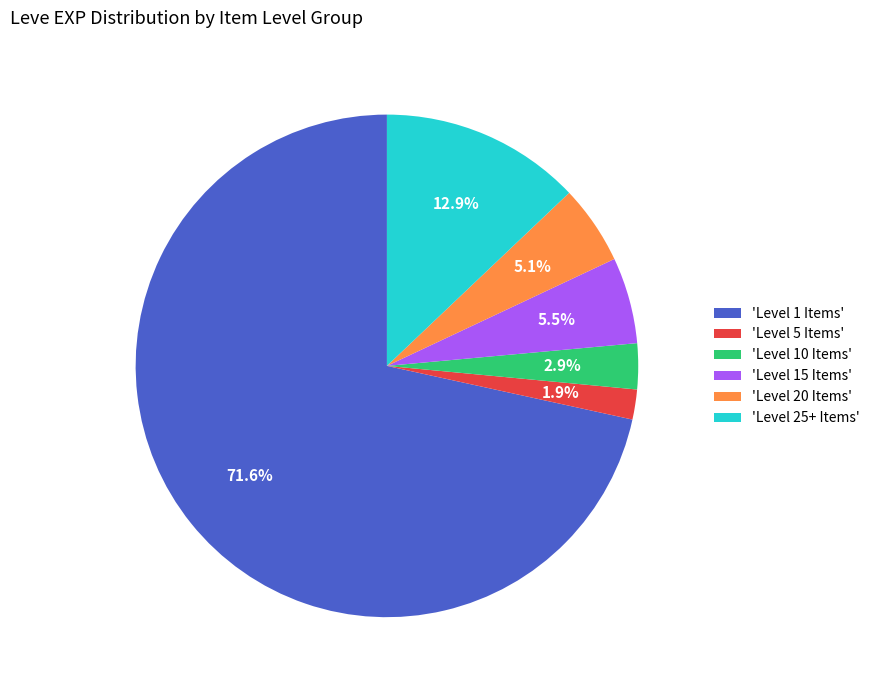

What is the ratio of the value at 'Level 25+ Items' to the value at 'Level 10 Items'?

4.4